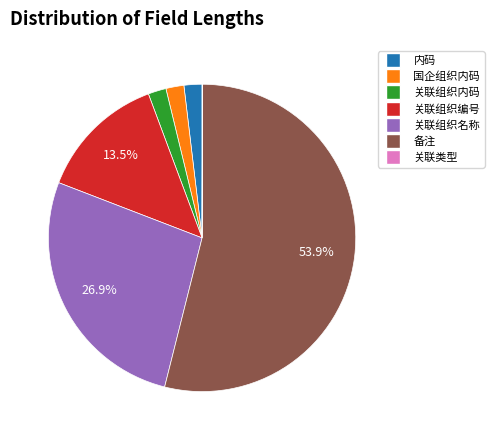

Is the sum of 关联组织编号 and 备注 greater than half?

Yes